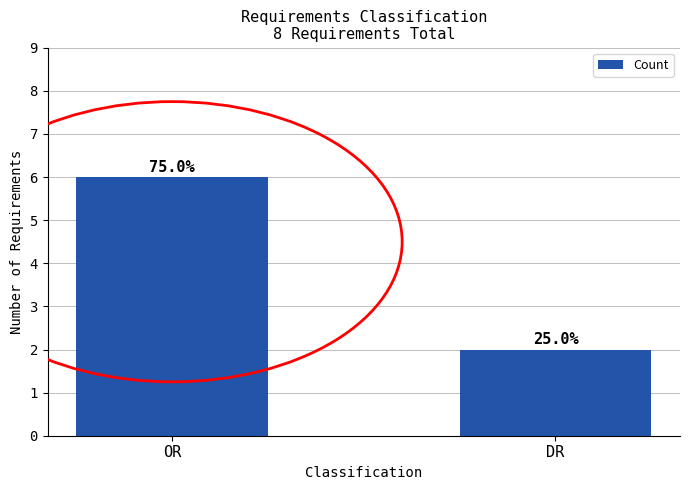

How many bars are there in total?

2